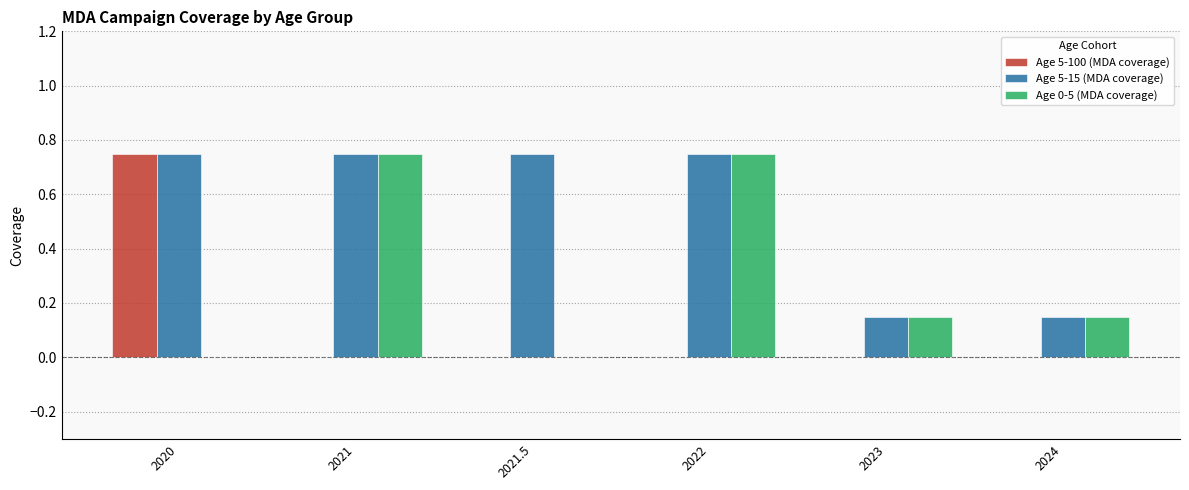

What is the sum of the Age 5-15 (MDA coverage) values at 2024 and 2021.5?

0.9